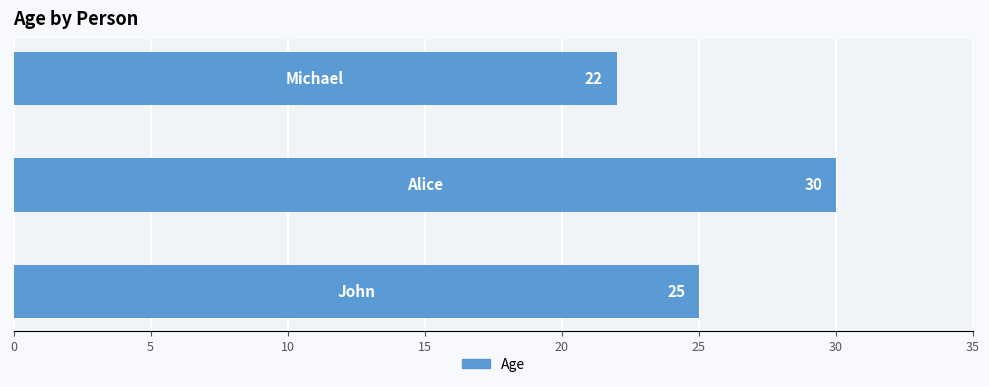

What is the sum of all values?

77